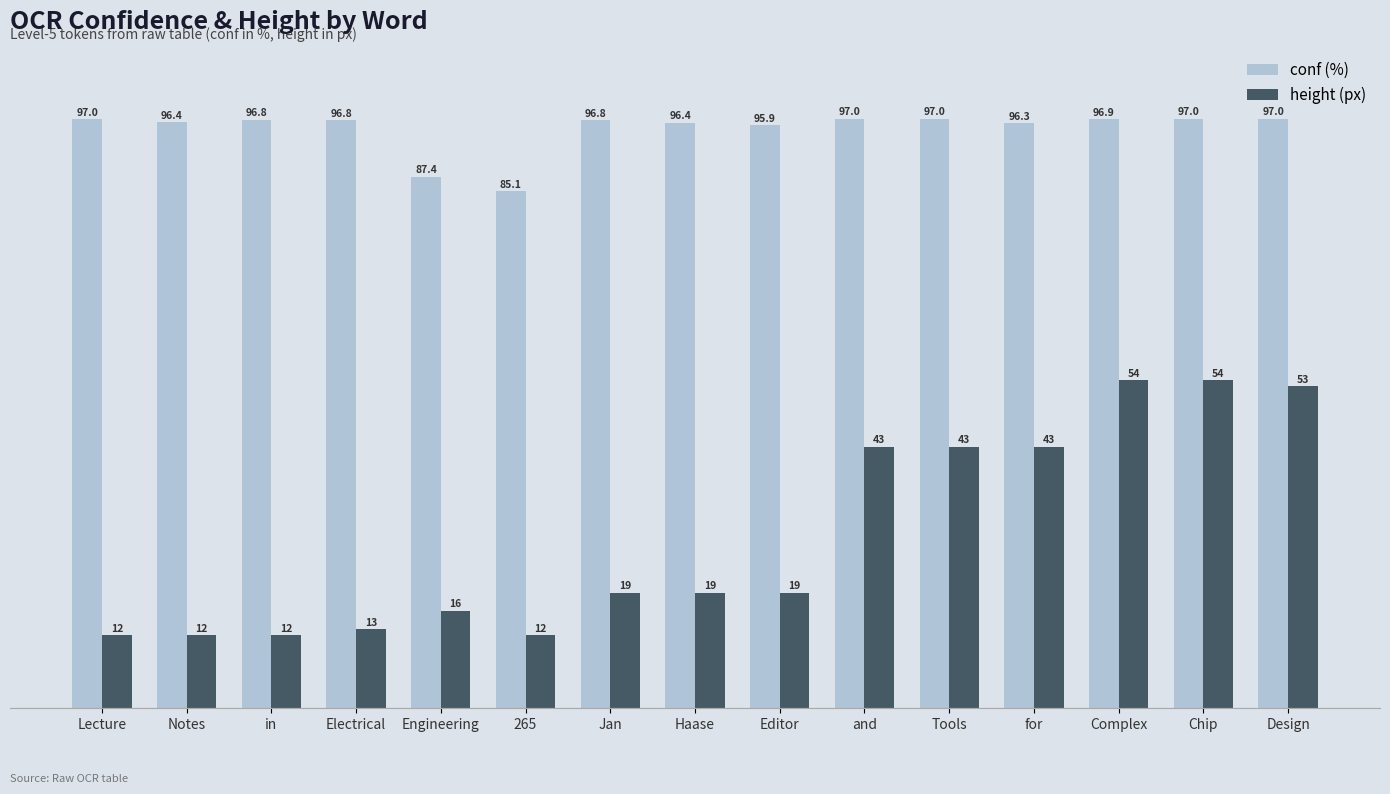

Reading left to right, extract all data points from this chart.

conf: Lecture=97.0	Notes=96.4	in=96.8	Electrical=96.8	Engineering=87.4	265=85.1	Jan=96.8	Haase=96.4	Editor=95.9	and=97.0	Tools=97.0	for=96.3	Complex=96.9	Chip=97.0	Design=97.0
height: Lecture=12.0	Notes=12.0	in=12.0	Electrical=13.0	Engineering=16.0	265=12.0	Jan=19.0	Haase=19.0	Editor=19.0	and=43.0	Tools=43.0	for=43.0	Complex=54.0	Chip=54.0	Design=53.0